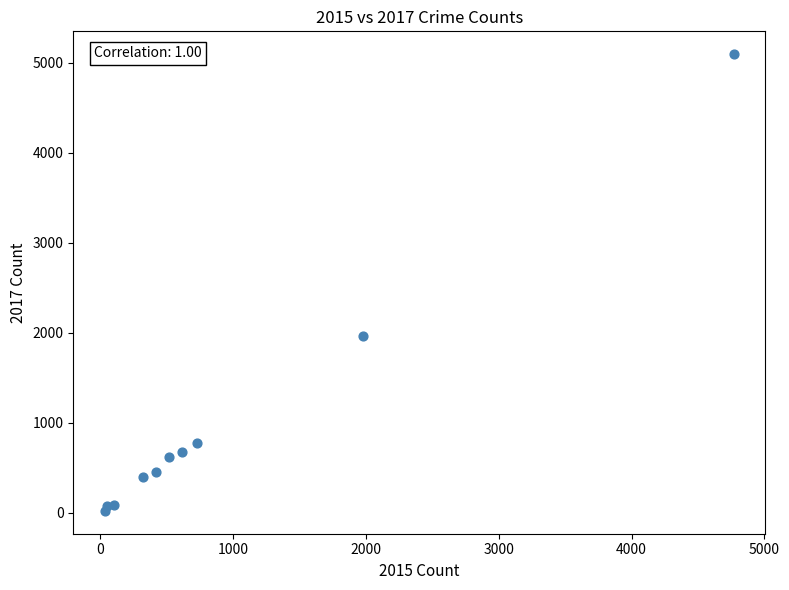

What is the range of X values (max minus min)?

4735